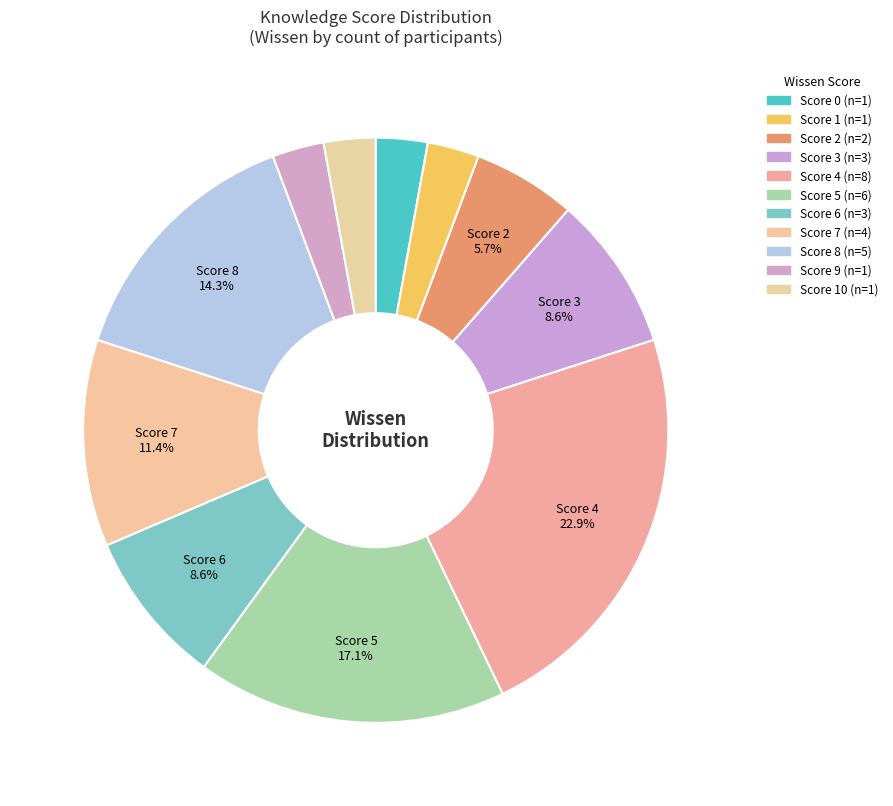

How many segments does this pie chart have?

11